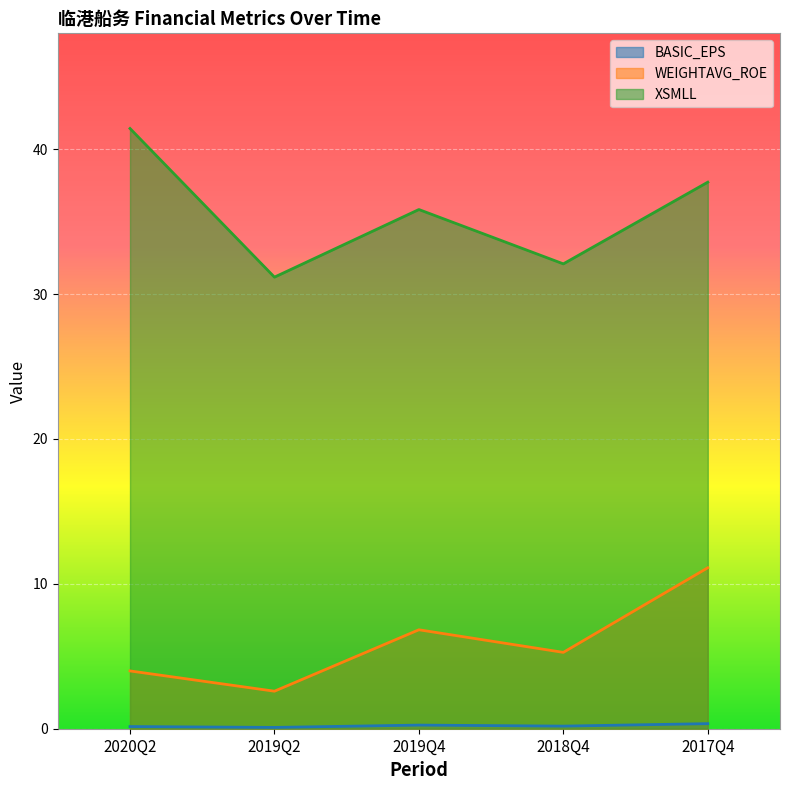

Which series has the largest range (max minus min)?

XSMLL